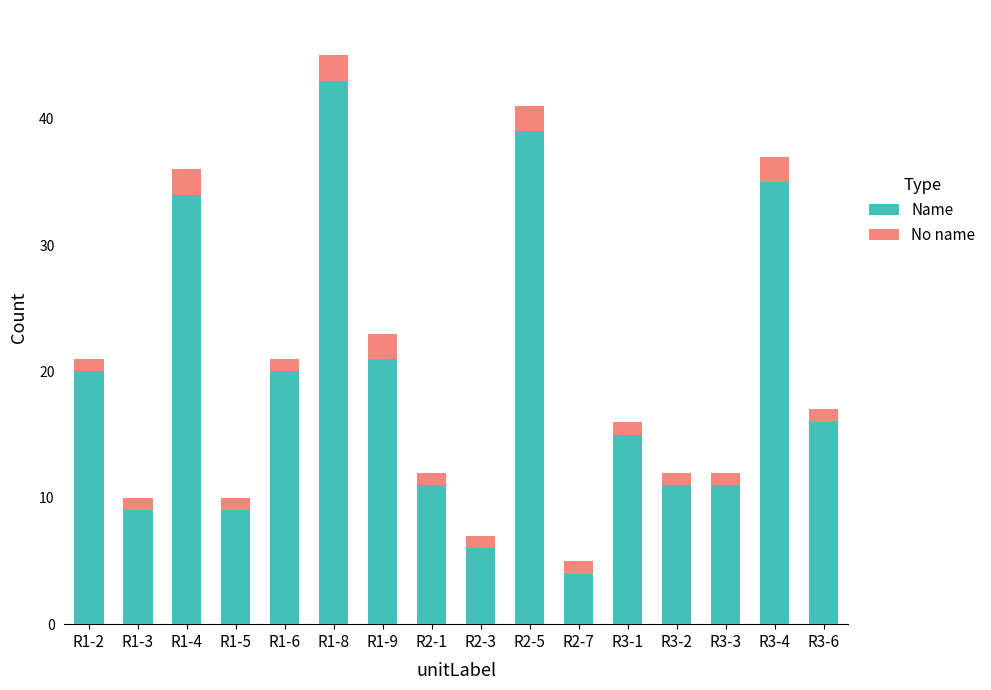

What is the difference between the maximum and minimum values in the Name series?

39